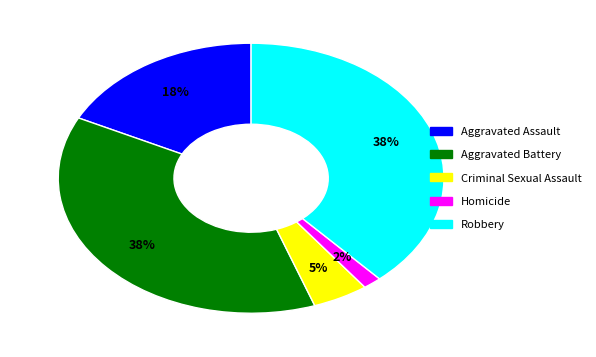

Is there a majority slice in this chart?

No